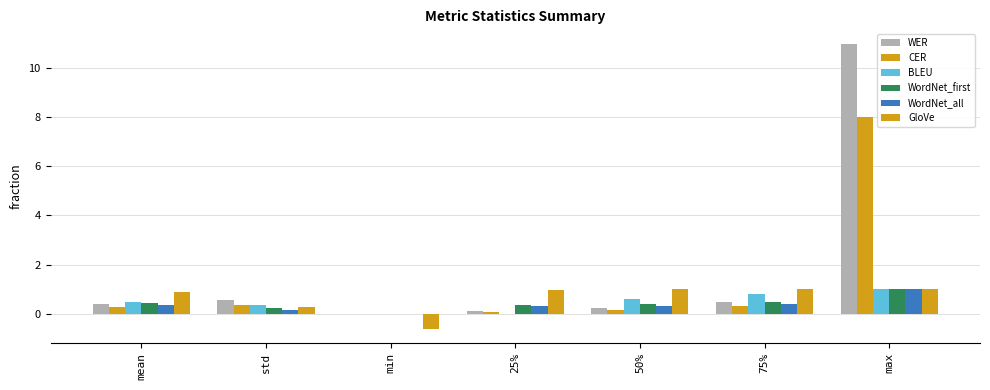

What is the value of the WordNet_first bar at the 1st from the left?

0.4